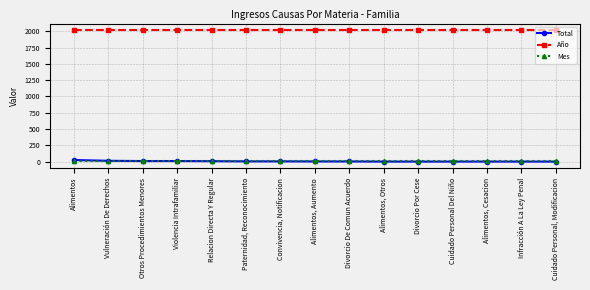

Which series has the largest range (max minus min)?

Total